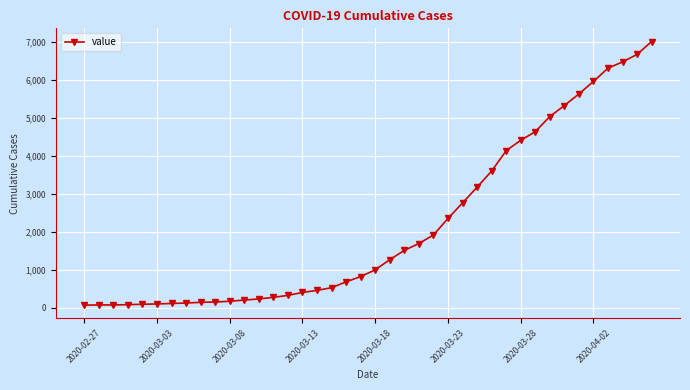

What is the difference between the maximum and minimum values?

6939